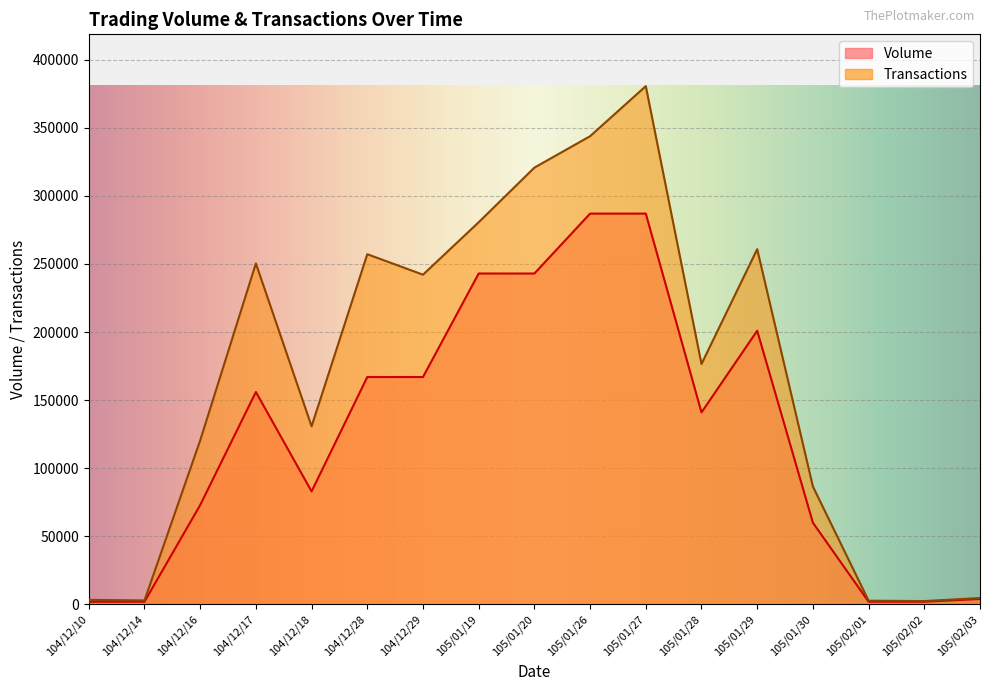

List the labels in order of Transactions value, largest first.

105/01/27, 105/01/26, 105/01/20, 105/01/19, 105/01/29, 104/12/28, 104/12/17, 104/12/29, 105/01/28, 104/12/18, 104/12/16, 105/01/30, 105/02/03, 104/12/10, 104/12/14, 105/02/01, 105/02/02